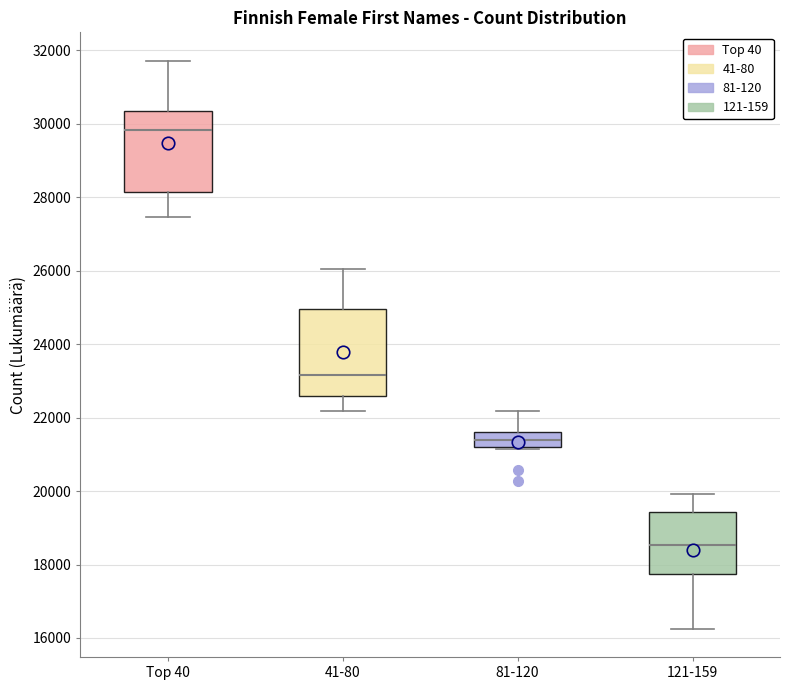

Where is the upper edge of the box for 41-80 on the y-axis? The values are not printed on the chart, so give them approximately, as read against the axis.

25000